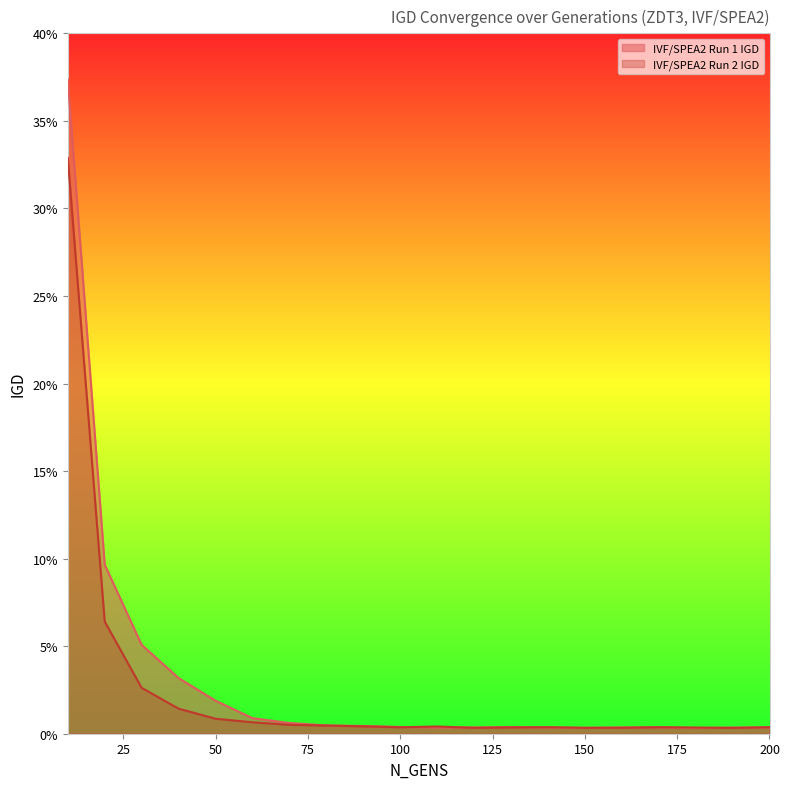

Reading left to right, extract all data points from this chart.

IVF/SPEA2 Run 1 IGD: 10=0.4	20=0.1	30=0.1	40=0.0	50=0.0	60=0.0	70=0.0	80=0.0	90=0.0	100=0.0	110=0.0	120=0.0	130=0.0	140=0.0	150=0.0	160=0.0	170=0.0	180=0.0	190=0.0	200=0.0
IVF/SPEA2 Run 2 IGD: 10=0.3	20=0.1	30=0.0	40=0.0	50=0.0	60=0.0	70=0.0	80=0.0	90=0.0	100=0.0	110=0.0	120=0.0	130=0.0	140=0.0	150=0.0	160=0.0	170=0.0	180=0.0	190=0.0	200=0.0